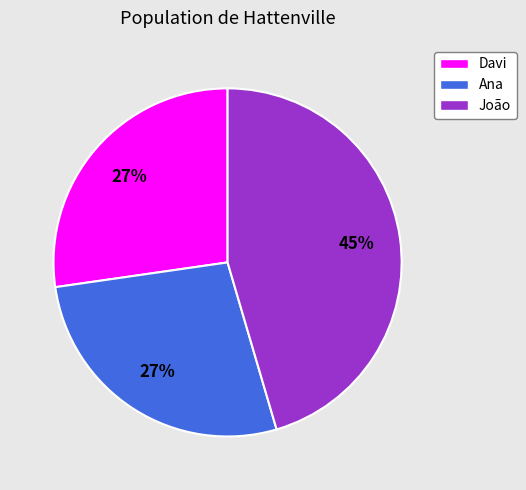

Which has a higher value, Ana or João?

João